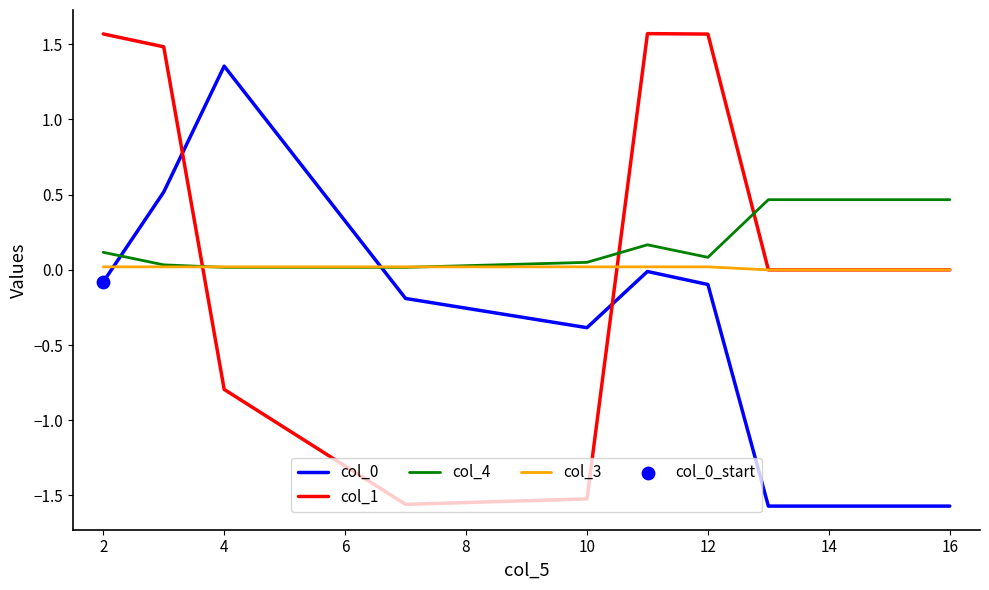

Which series has the largest range (max minus min)?

col_1